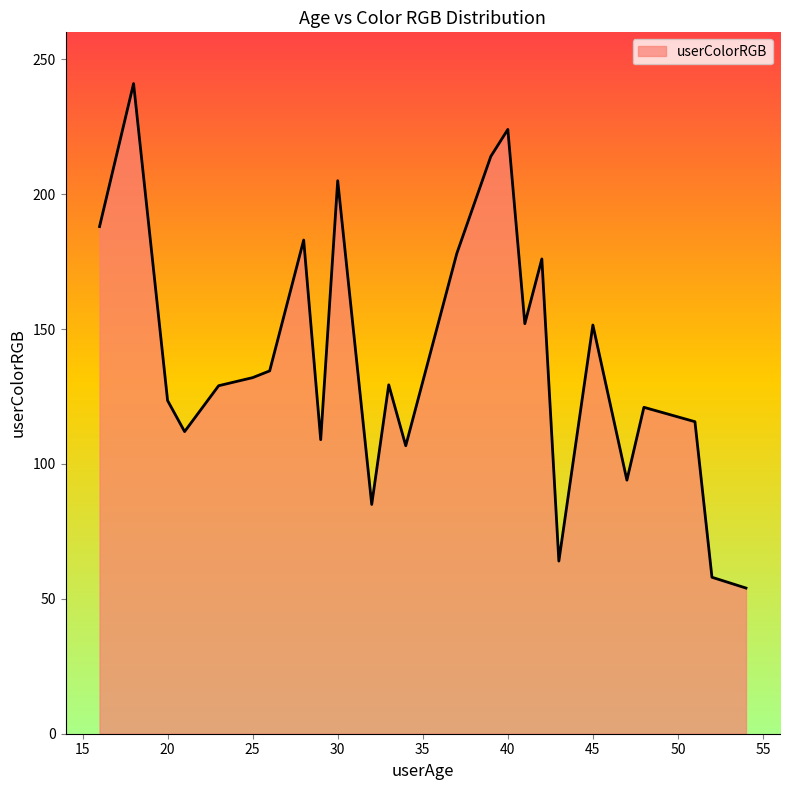

What is the difference between the maximum and minimum values?

187.0